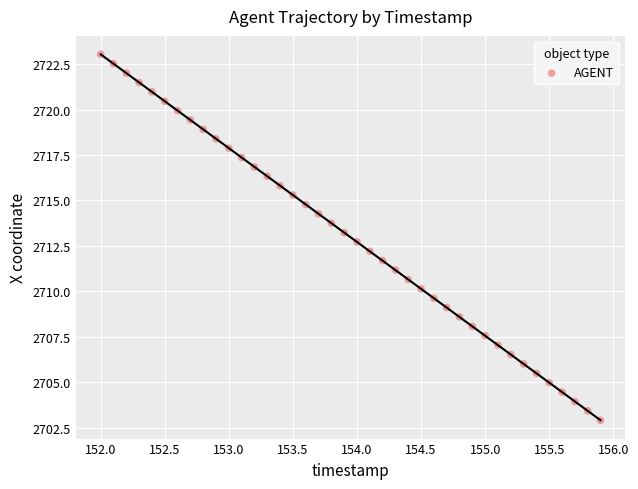

How many data points are displayed?

40